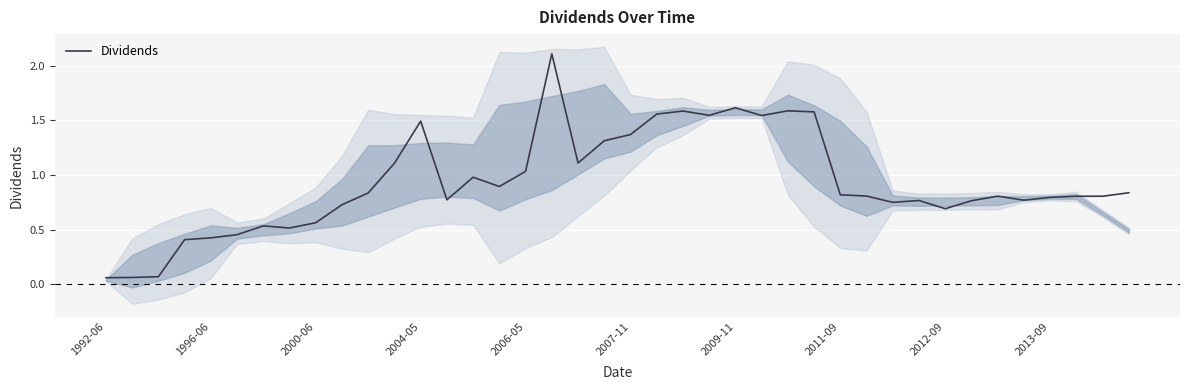

Does the chart display data point markers on the line(s)?

No